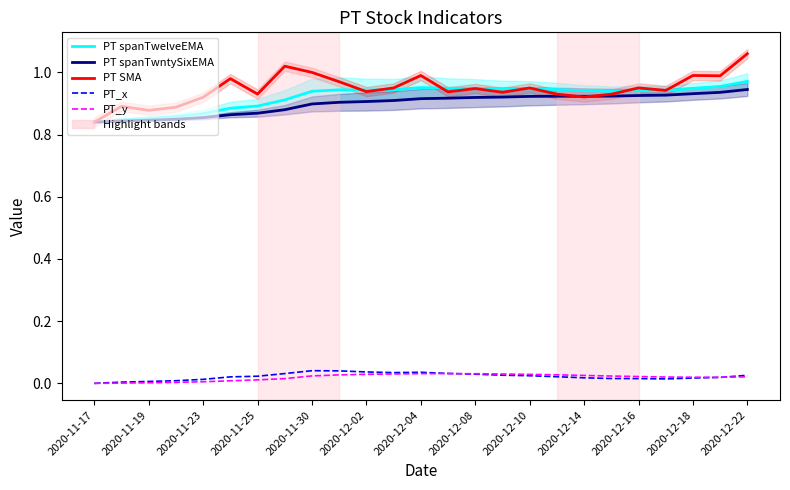

What is the label of the 7th point from the left?

2020-11-25